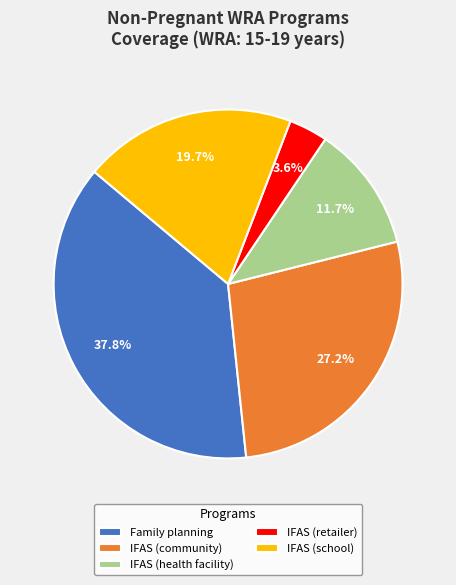

Combined, do IFAS (community) and Family planning account for over 50%?

Yes